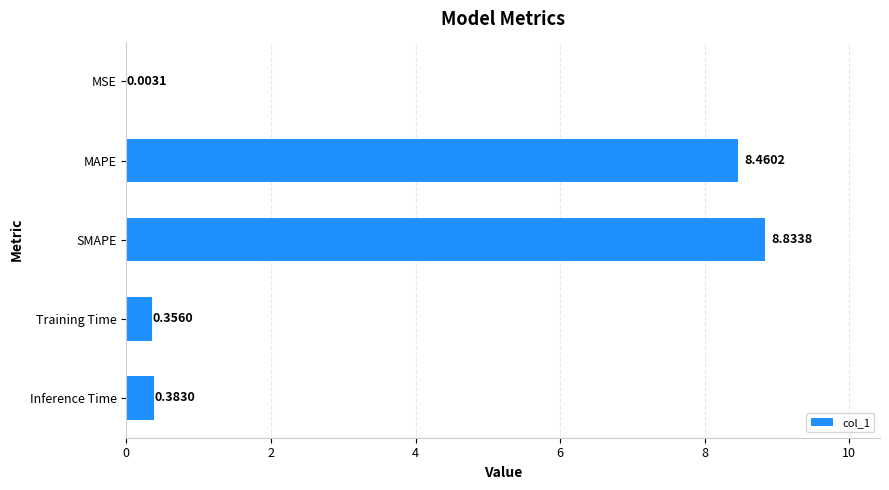

How many categories are shown in the chart?

5